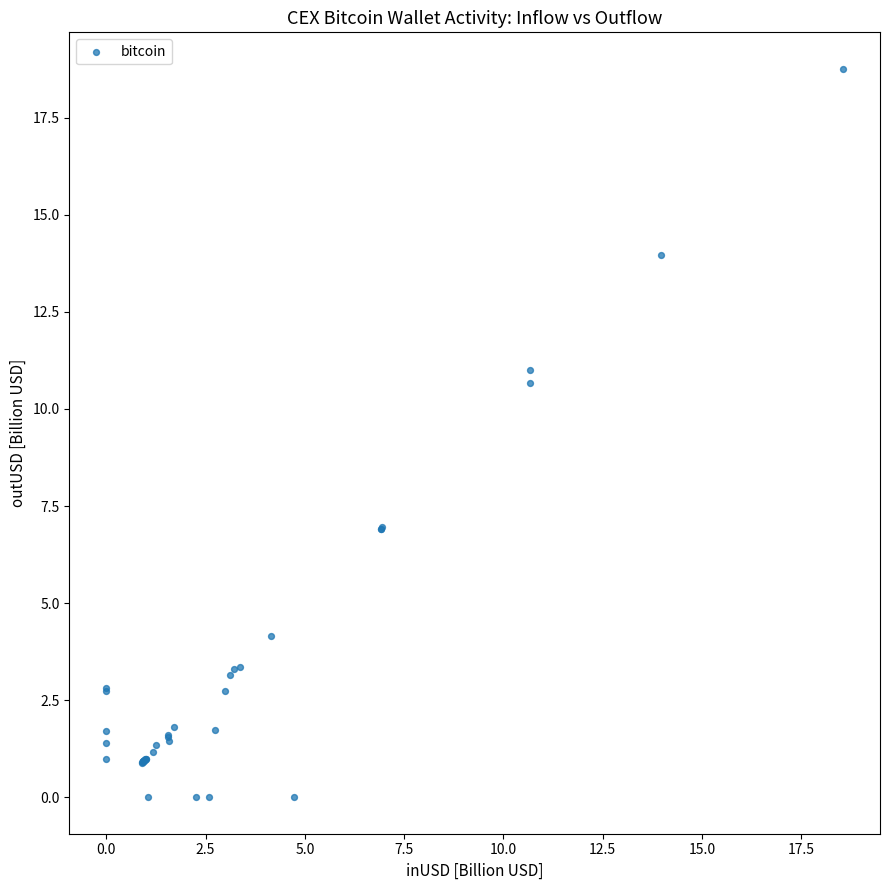

What Y value in the scatter plot is closest to 9?

10.7